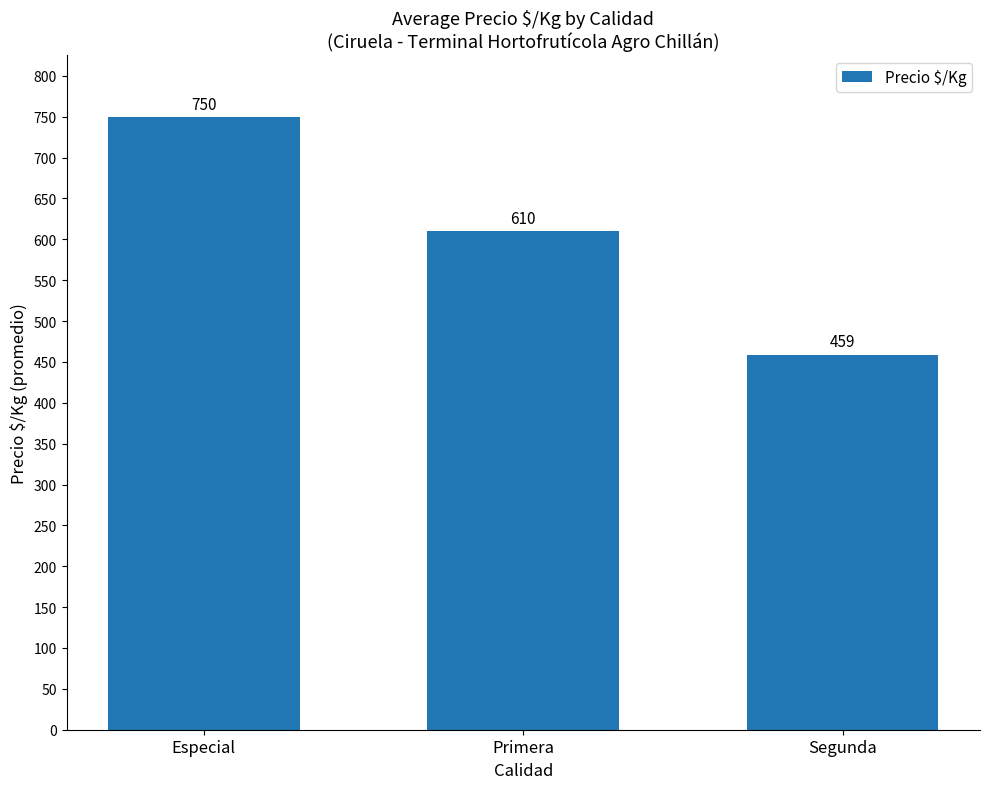

Rank the categories by value from lowest to highest.

Segunda, Primera, Especial